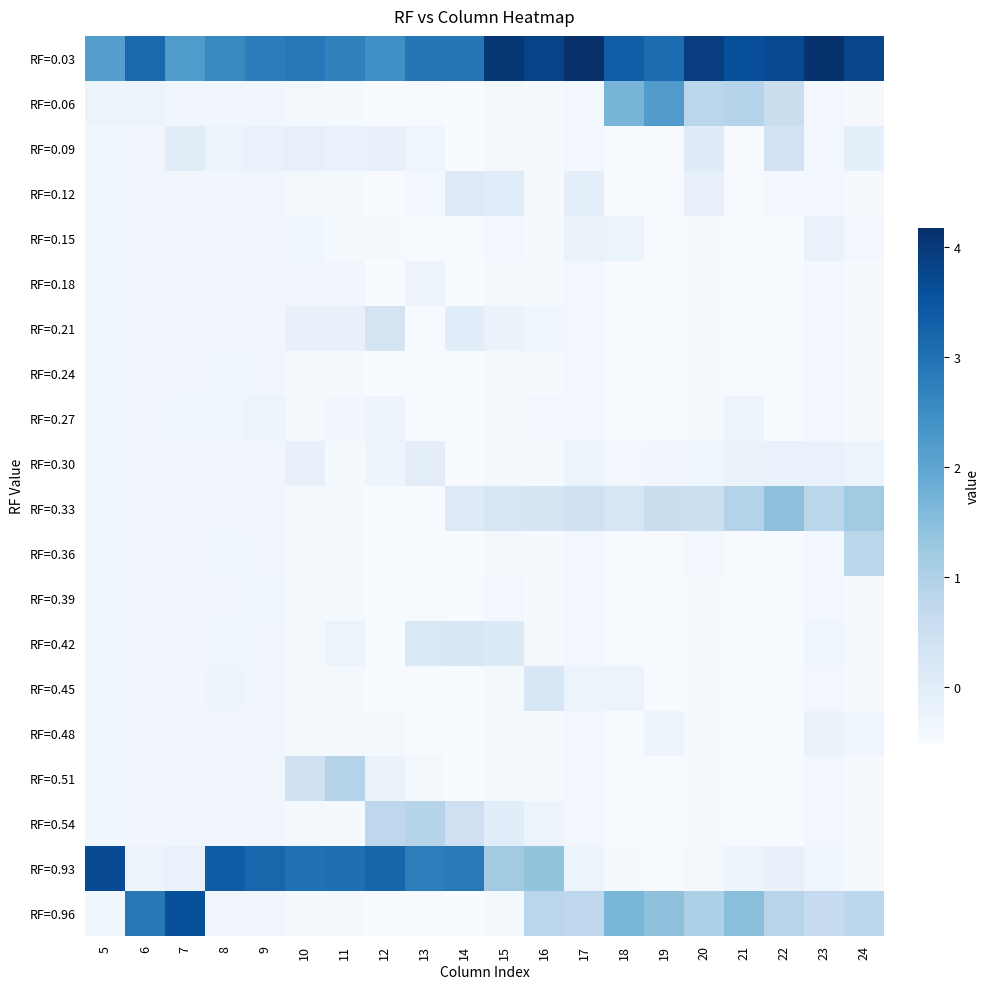

List the series in order of their peak value, highest first.

RF=0.03, RF=0.93, RF=0.96, RF=0.06, RF=0.33, RF=0.51, RF=0.54, RF=0.36, RF=0.09, RF=0.21, RF=0.42, RF=0.45, RF=0.12, RF=0.30, RF=0.15, RF=0.48, RF=0.27, RF=0.18, RF=0.39, RF=0.24